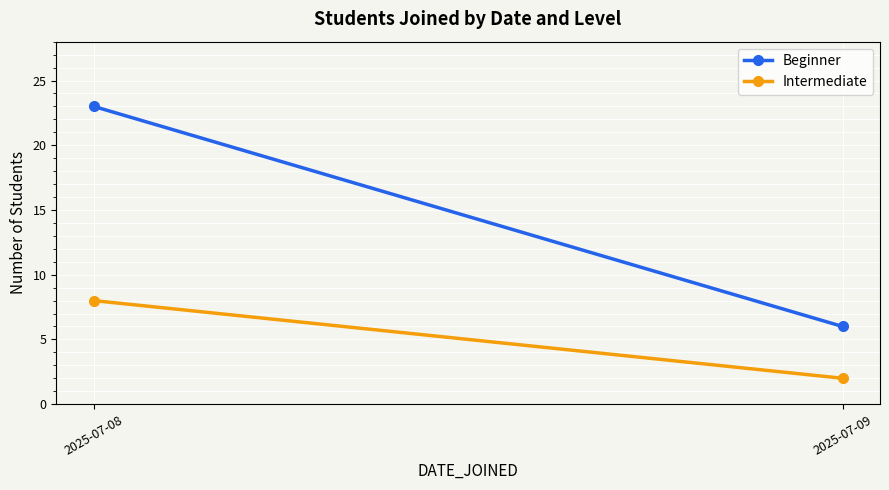

What is the difference between the highest and lowest values at 2025-07-09?

4